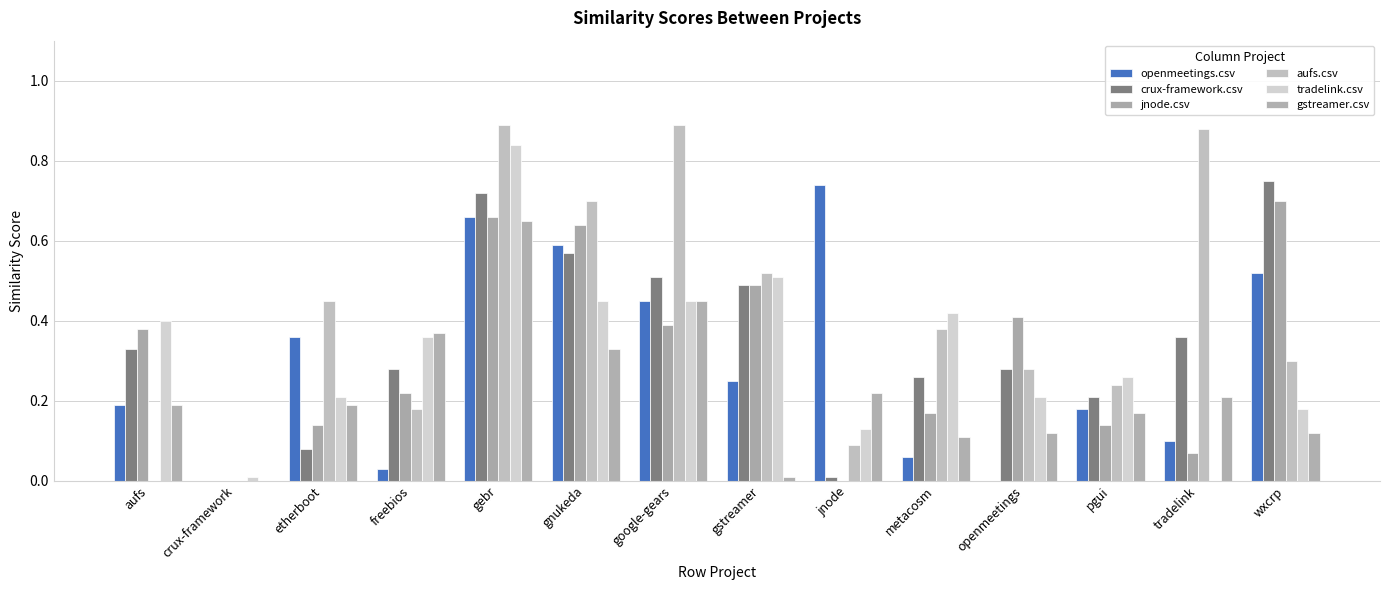

Where is jnode.csv nearest to the value 0?

crux-framework